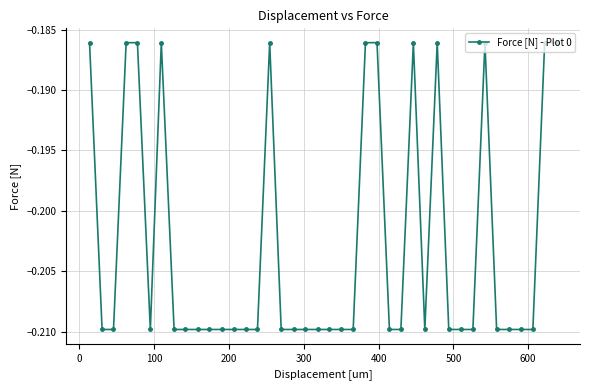

Is this an area chart (filled region under the line)?

No